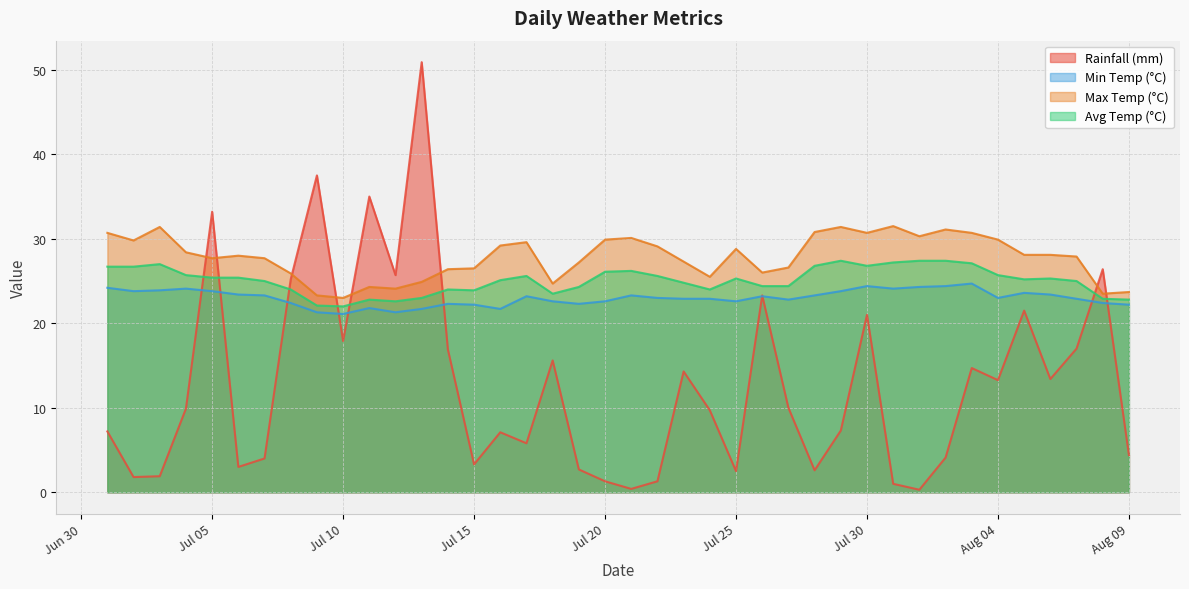

What is the label of the 38th point from the left?

2022-08-07